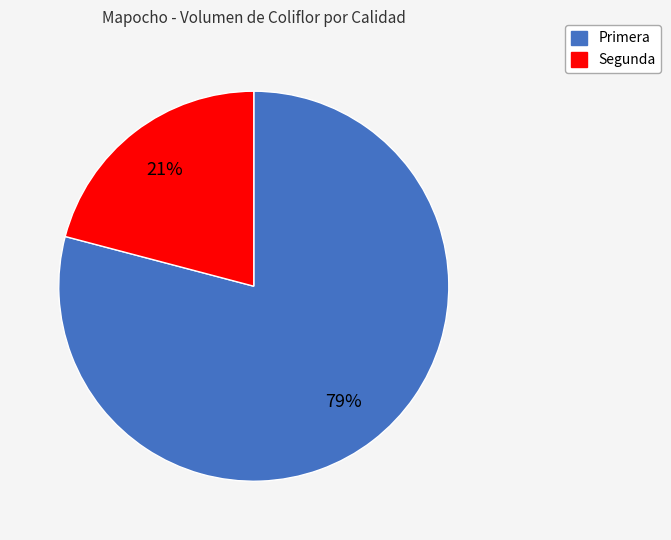

What is the majority slice?

Primera